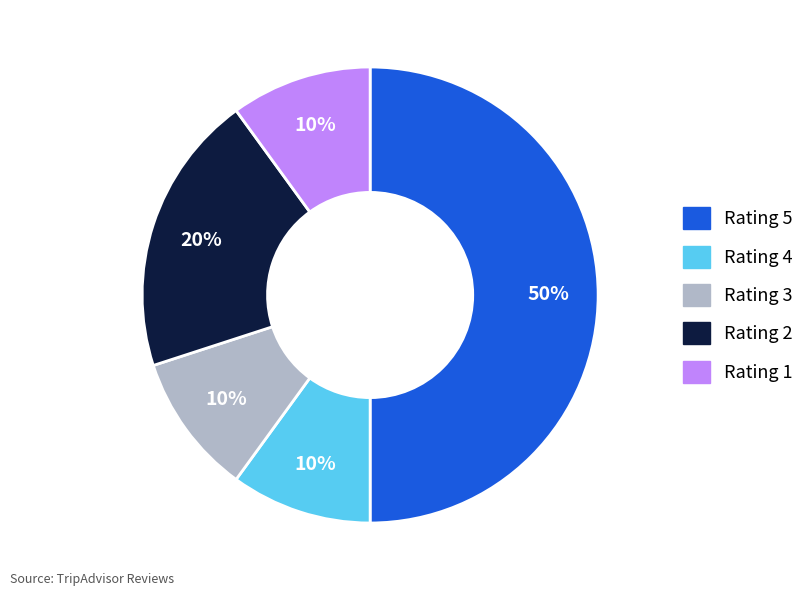

Which category has the biggest portion of the pie?

Rating 5